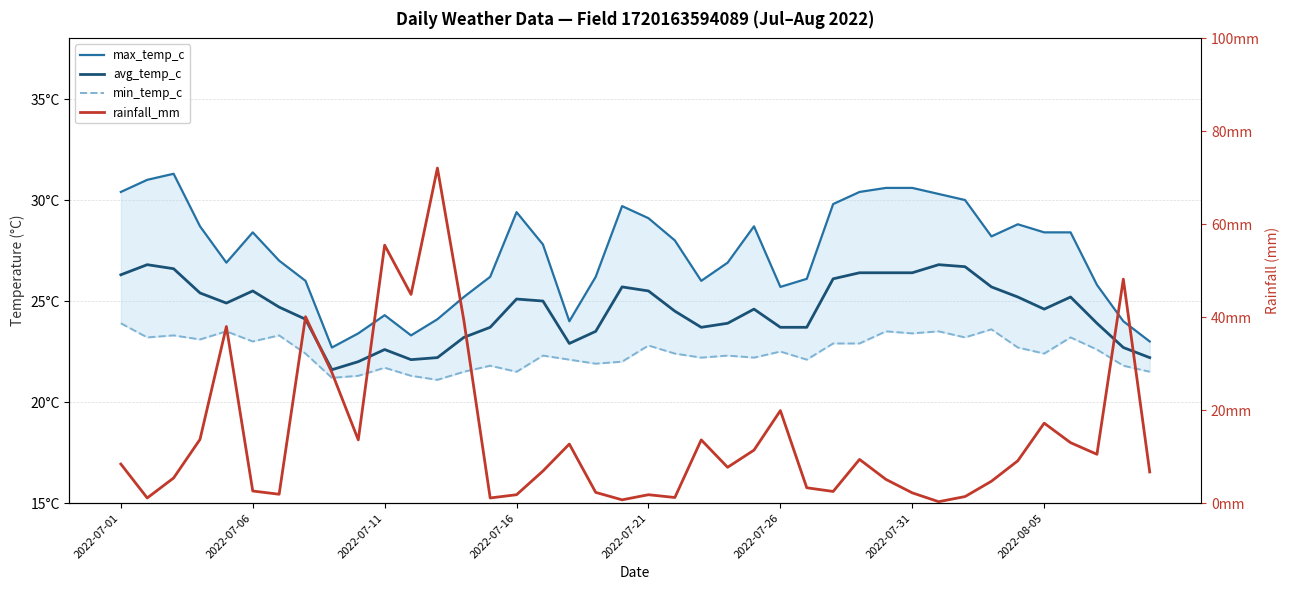

Rank the series by their average value, from lowest to highest.

rainfall_mm, min_temp_c, avg_temp_c, max_temp_c